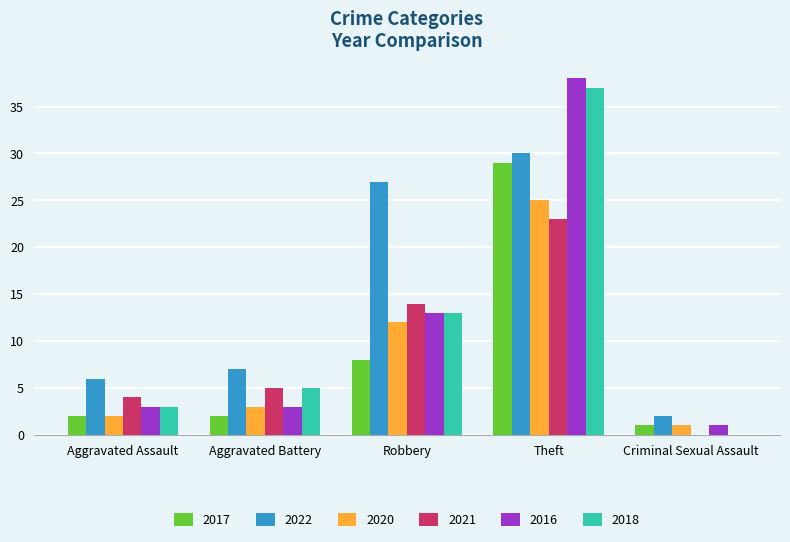

What is the sum of all 2022 values?

72